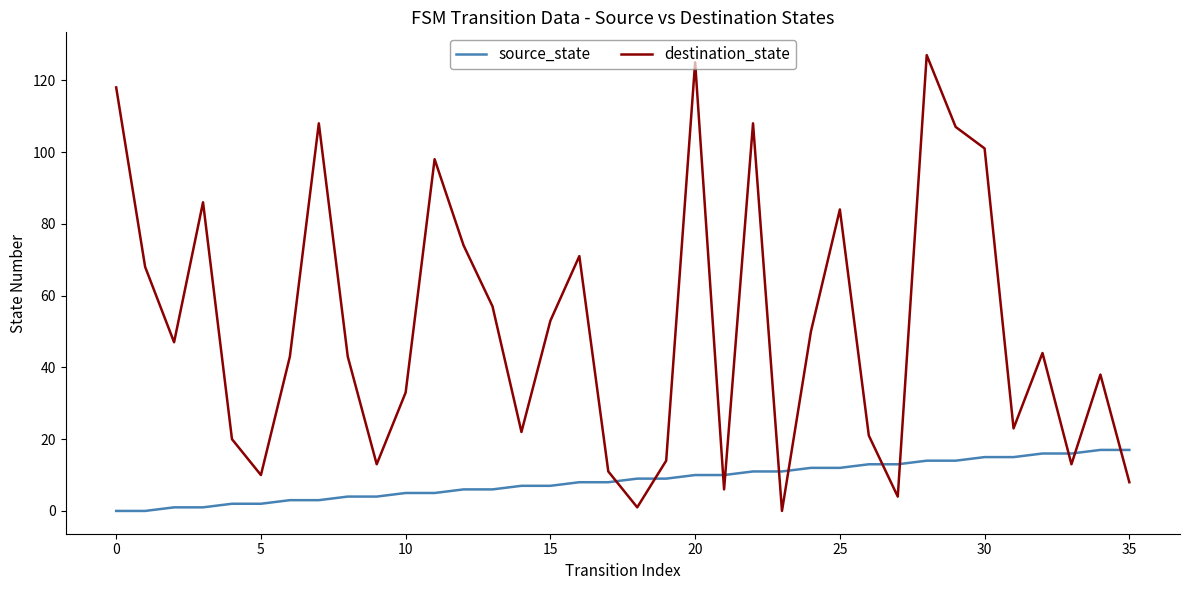

What is the greatest value displayed?

127